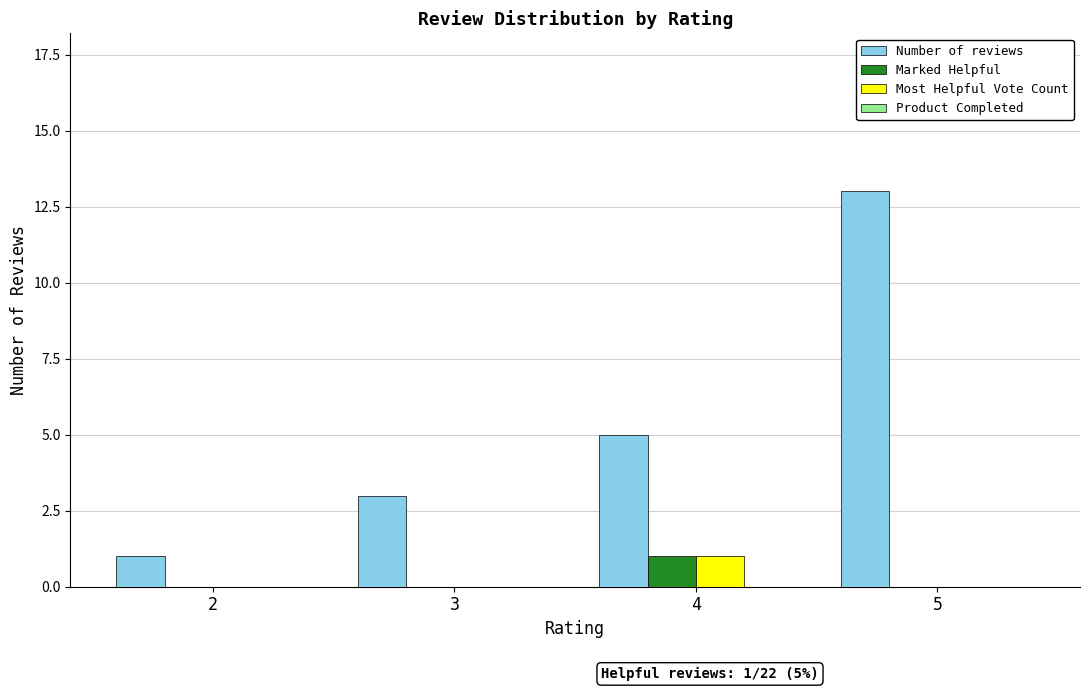

How many distinct data groups are displayed?

3